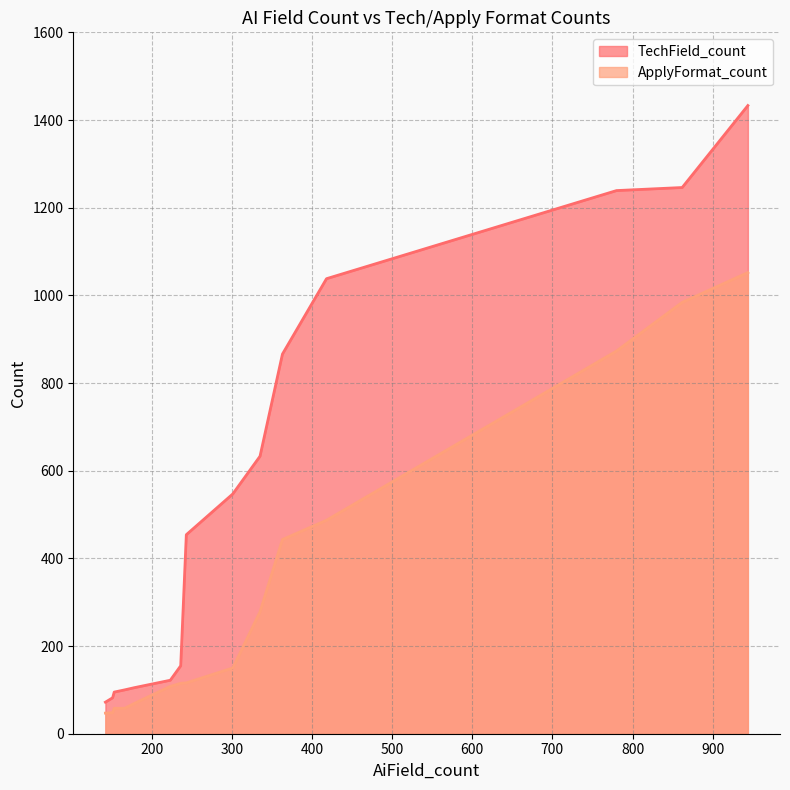

Read the ApplyFormat_count value at 363.

443